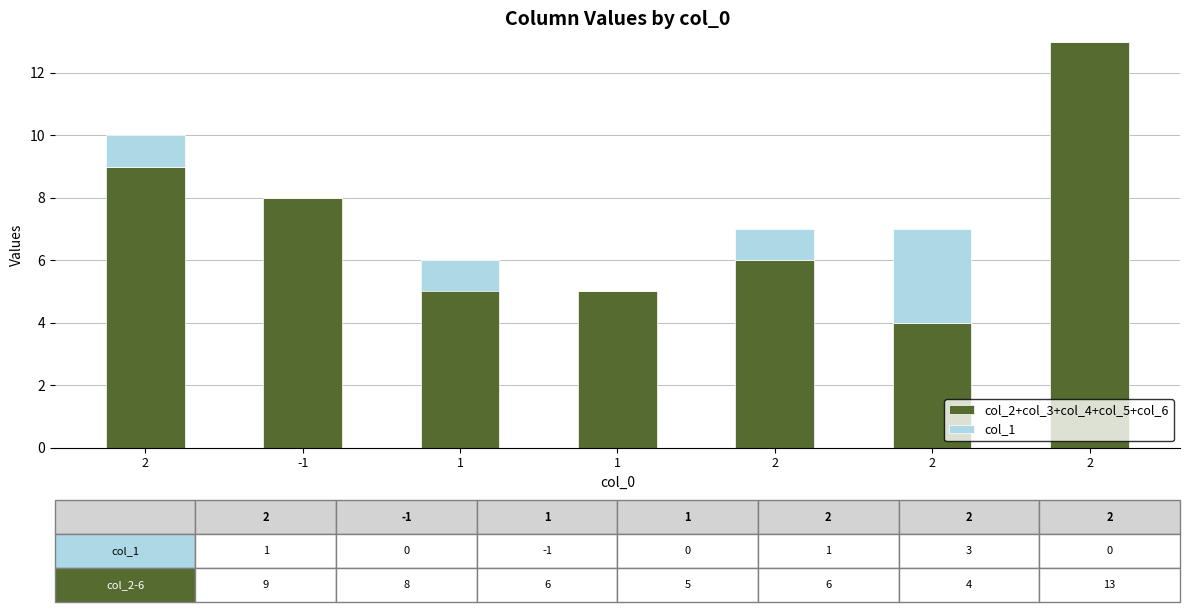

The col_1 series shows 0 at 2. True or false?

False